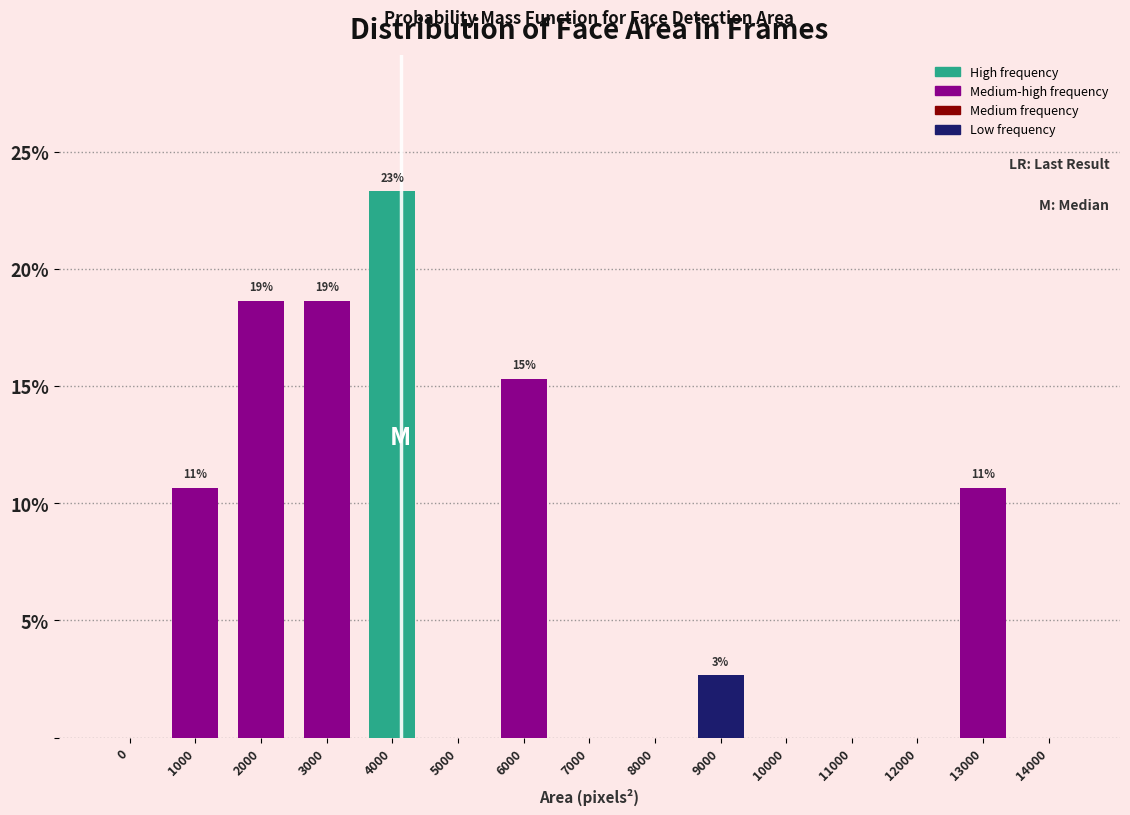

Reading left to right, extract all data points from this chart.

0=0.0	1000=10.7	2000=18.7	3000=18.7	4000=23.3	5000=0.0	6000=15.3	7000=0.0	8000=0.0	9000=2.7	10000=0.0	11000=0.0	12000=0.0	13000=10.7	14000=0.0